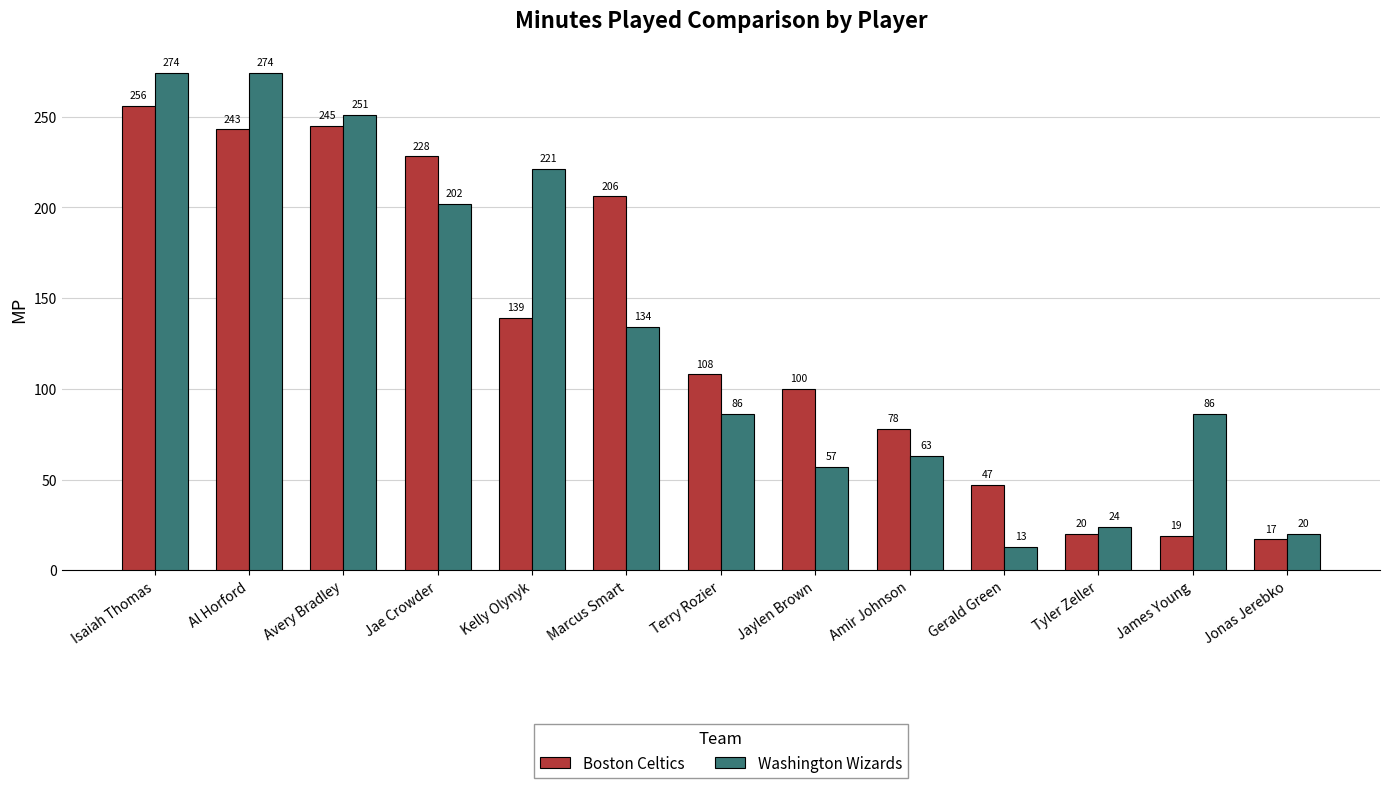

At which label does Washington Wizards reach its minimum?

Gerald Green